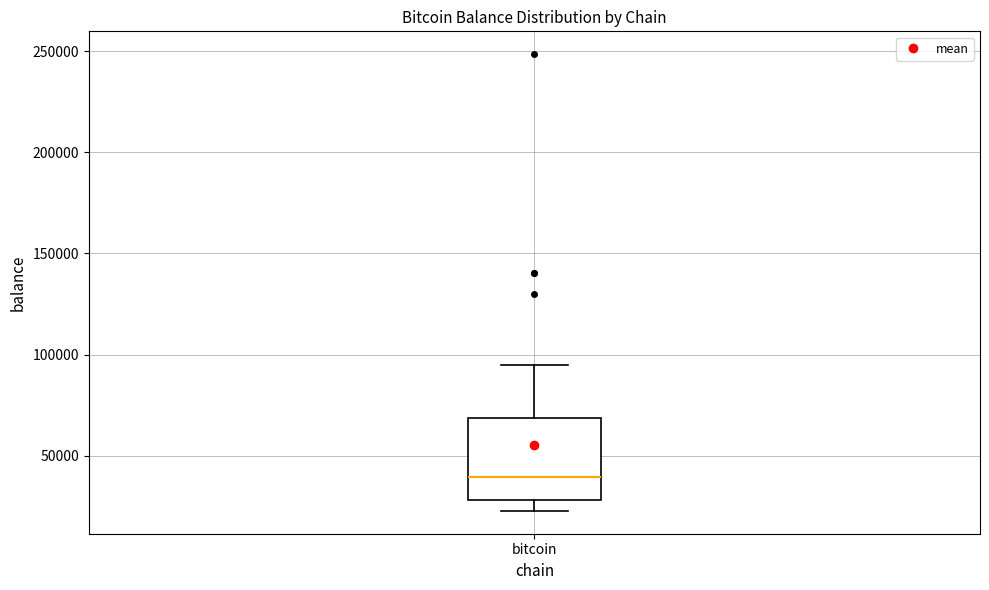

Transcribe this box plot: give where the median line is, the range the box spans, and where the two whiskers end, as read against the y-axis. The values are not printed on the chart, so give them approximately, as read against the axis.

median 40000, box 30000 to 70000, whiskers 25000 to 95000